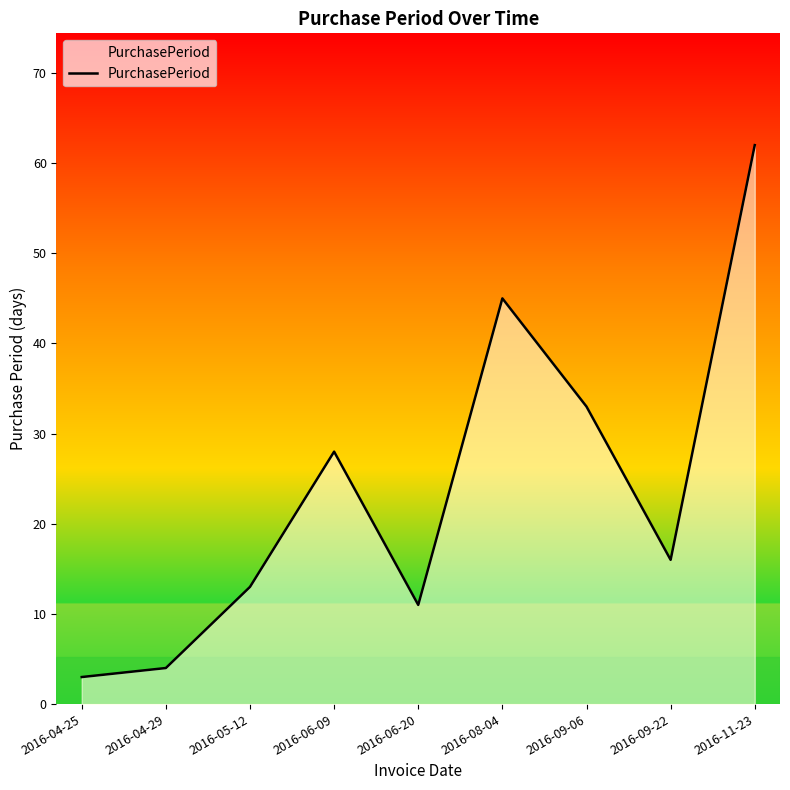

What position from the left is 2016-11-23?

9